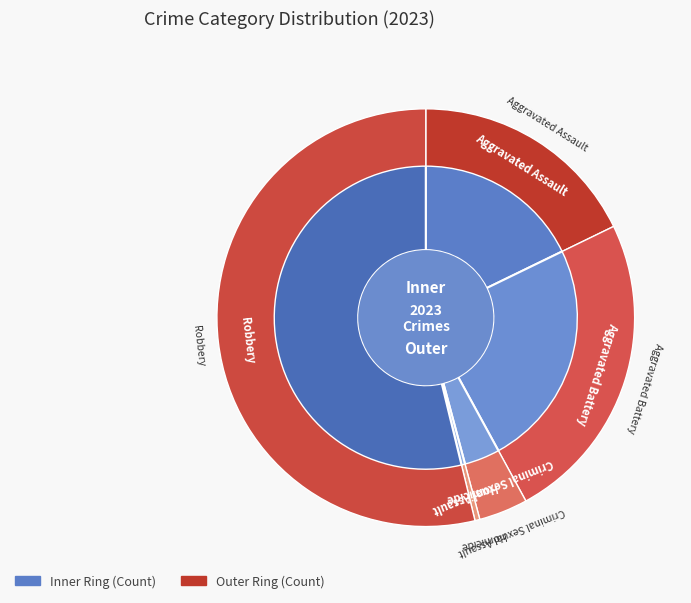

Which slice is the smallest?

Homicide